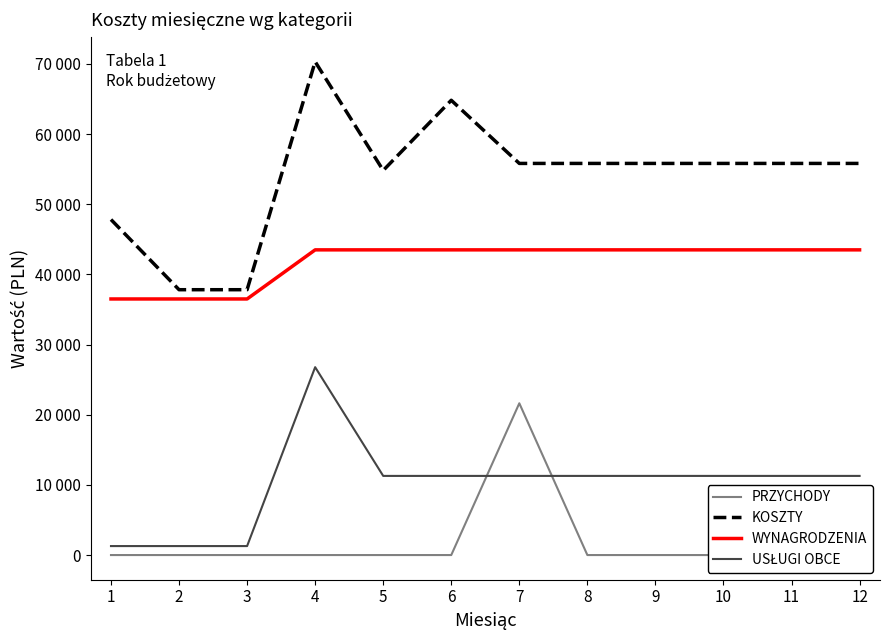

Between 5 and 10, which series saw the biggest shift?

KOSZTY